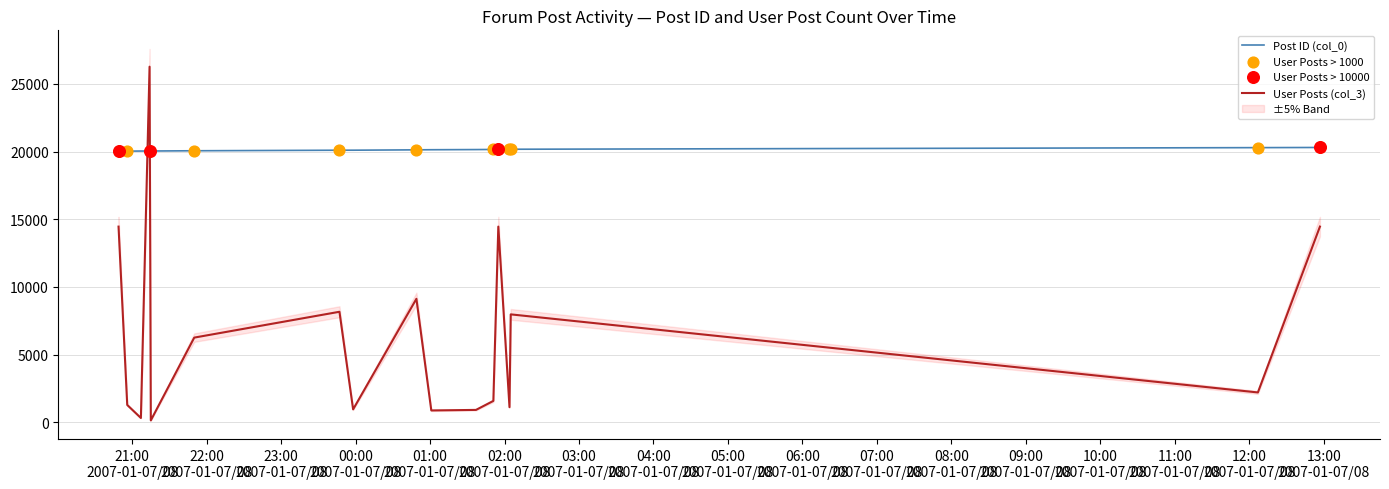

Which series reaches the minimum Y coordinate?

User Posts (col_3)